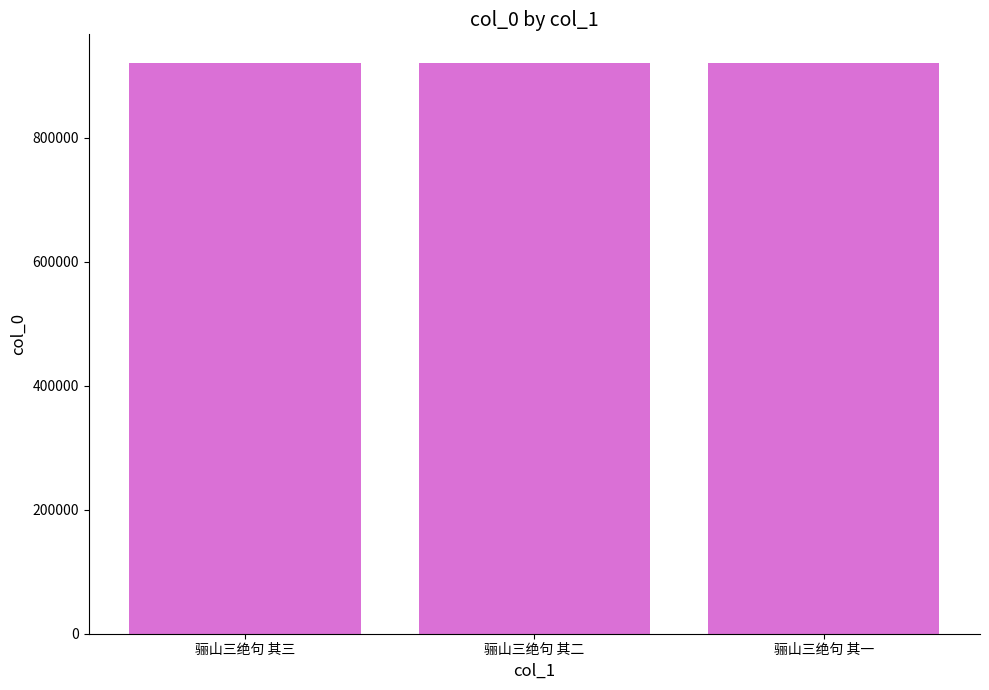

What is the ratio of the value at 骊山三绝句 其二 to the value at 骊山三绝句 其一?

1.0